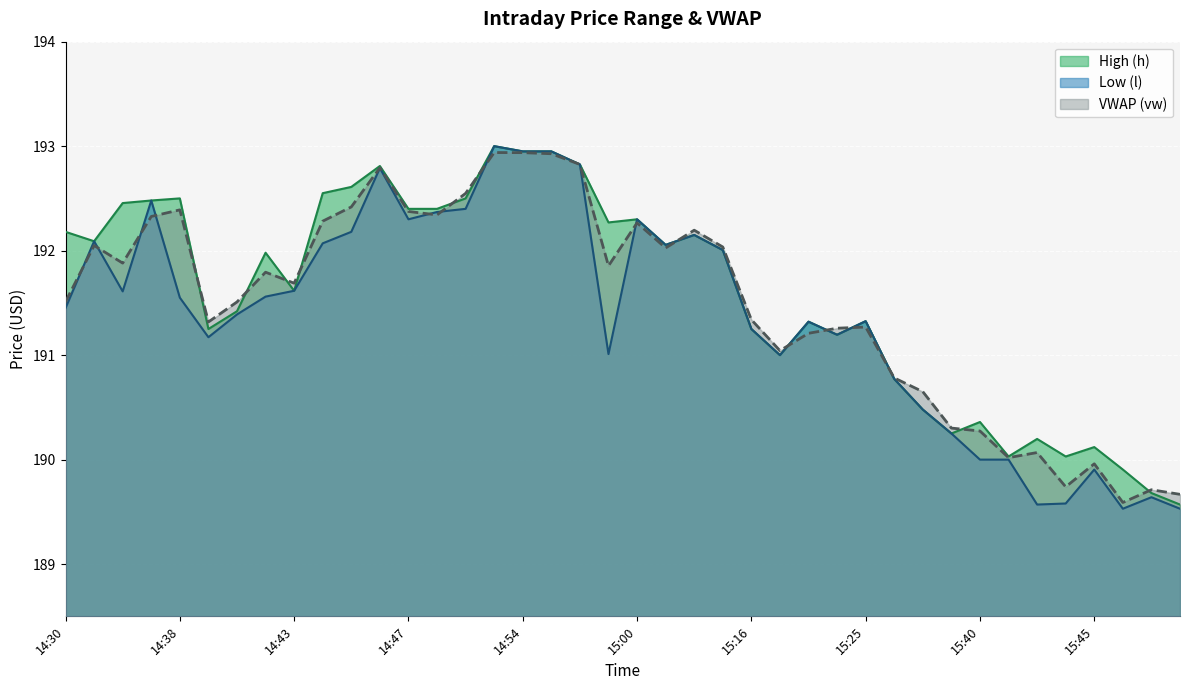

Rank the categories by vw value from lowest to highest.

15:46, 15:48, 15:47, 15:44, 15:45, 15:42, 15:43, 15:40, 15:38, 15:32, 15:29, 15:20, 15:22, 15:23, 15:25, 14:39, 15:16, 14:40, 14:30, 14:43, 14:41, 14:58, 14:36, 15:10, 15:13, 14:34, 15:12, 15:00, 14:44, 14:37, 14:48, 14:47, 14:38, 14:45, 14:49, 14:46, 14:57, 14:55, 14:54, 14:50